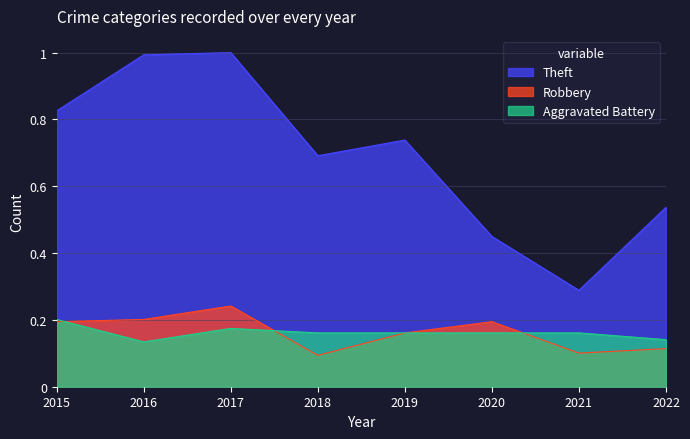

Where is the first local maximum for Aggravated Battery?

2017